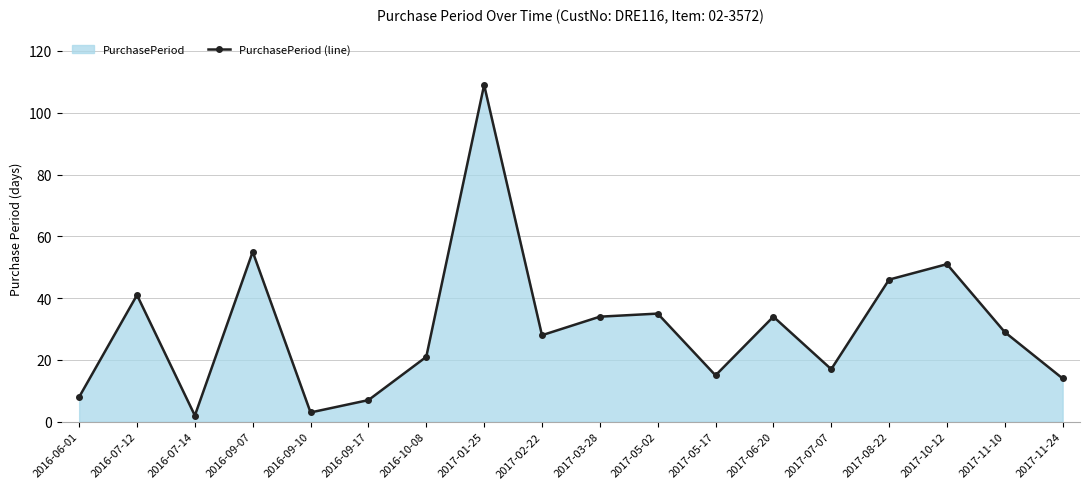

At which category does the data reach its first local peak?

2016-07-12